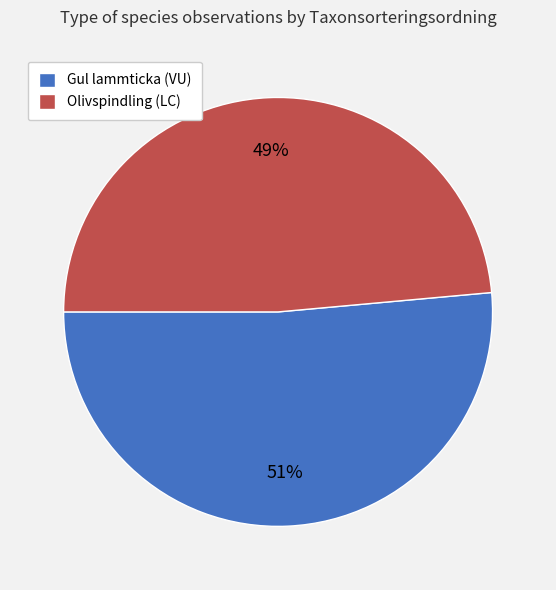

How many slices are in this pie chart?

2